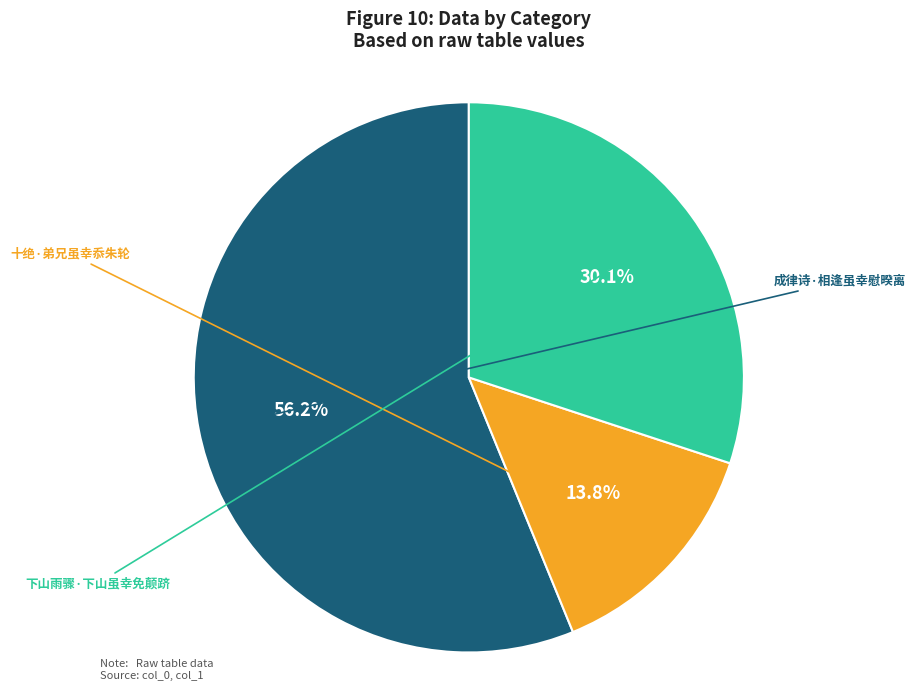

Is there any slice that represents more than half of the pie?

Yes